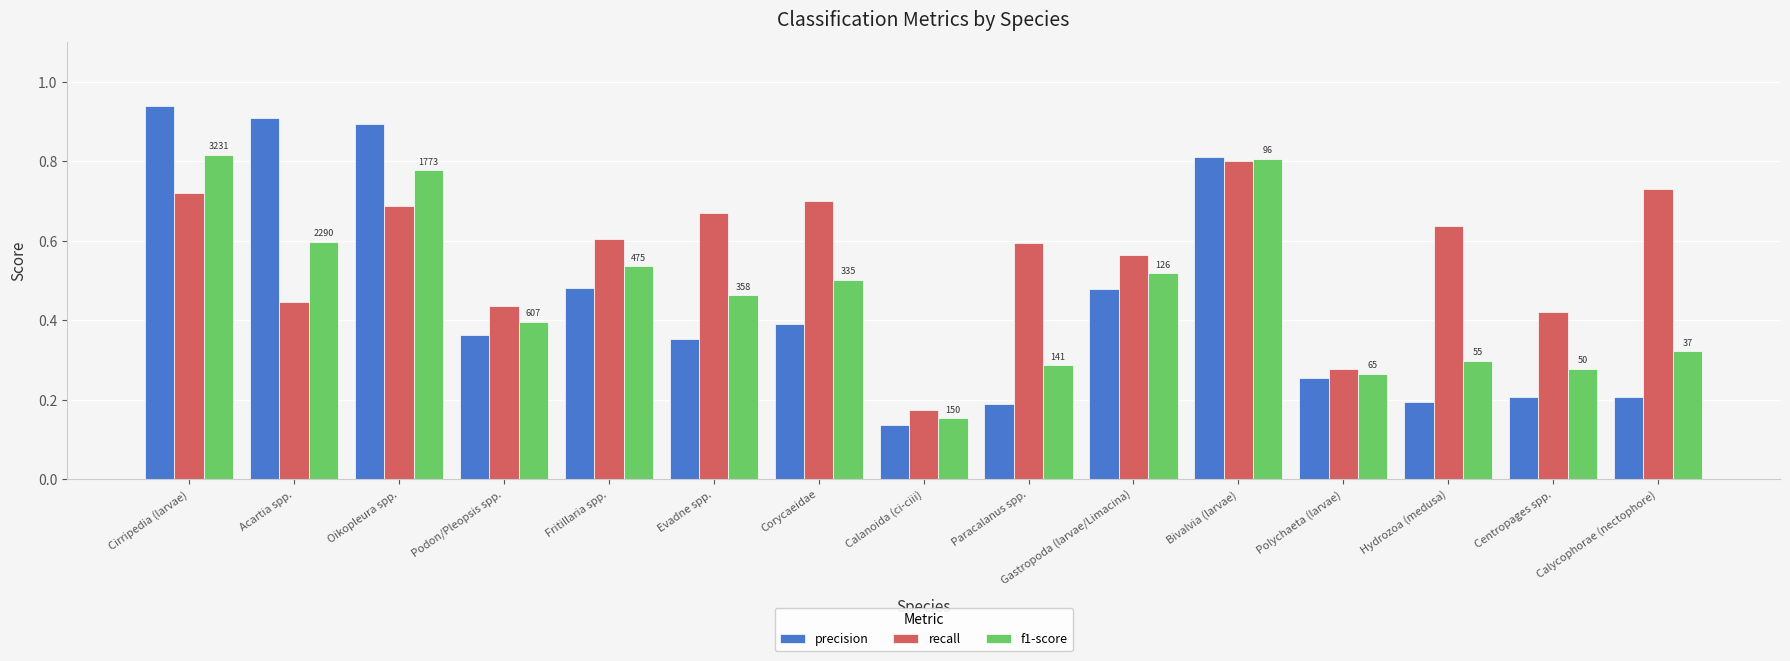

Count the recall values in the range 0 to 1.

15